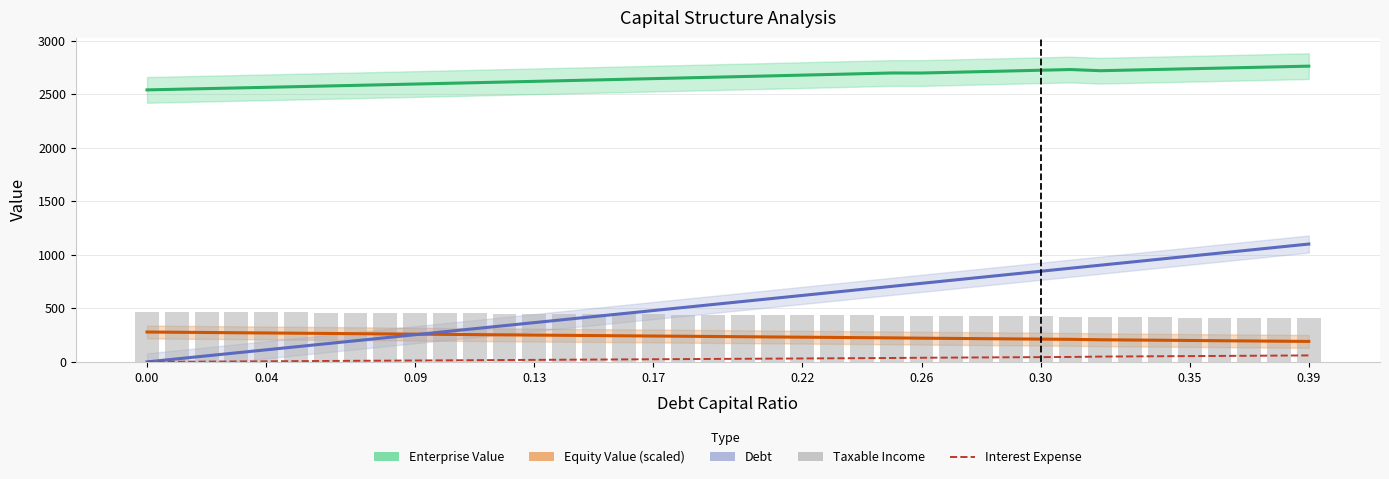

At how many categories does at least one series exceed 441?

40